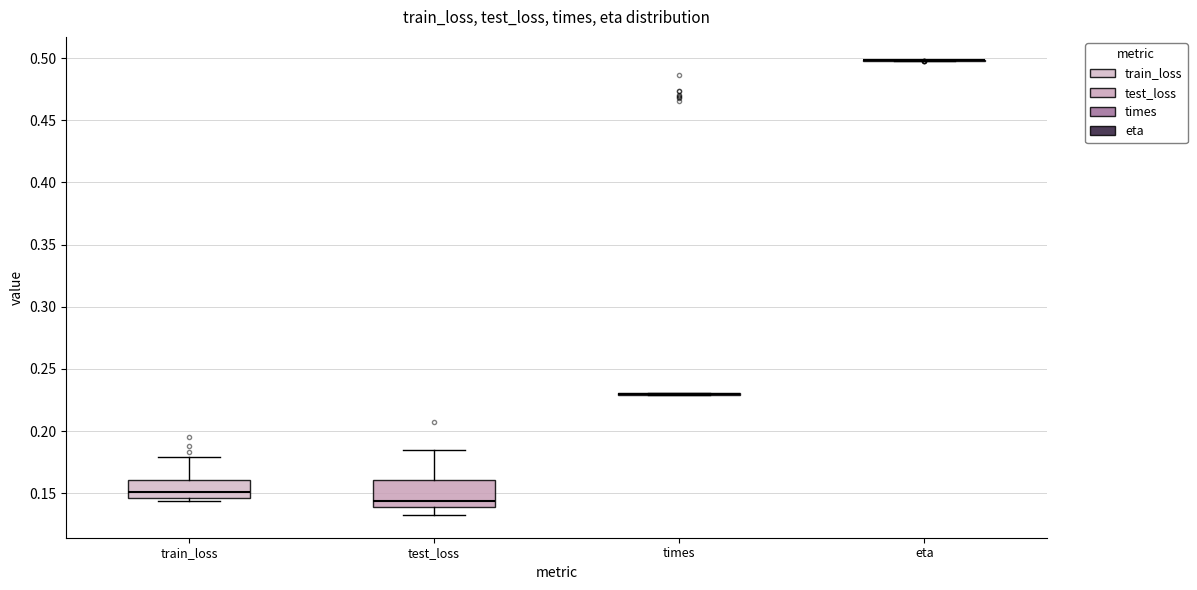

Reading left to right, transcribe this box plot: for each box, give where its median line is, the range the box spans, and where its two whiskers end, as read against the y-axis. The values are not printed on the chart, so give them approximately, as read against the axis.

train_loss: median 0.150, box 0.145 to 0.160, whiskers 0.145 (just below the box's lower edge) to 0.180
test_loss: median 0.145, box 0.140 to 0.160, whiskers 0.135 to 0.185
times: box collapsed to a line at 0.230, whiskers 0.230 to 0.230
eta: box collapsed to a line at 0.500, whiskers 0.500 to 0.500